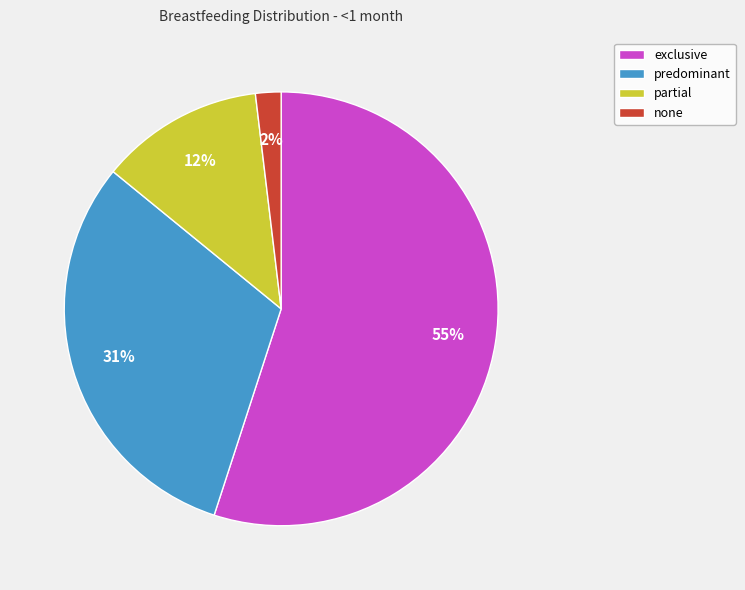

Do partial and predominant together represent more than half of the pie?

No